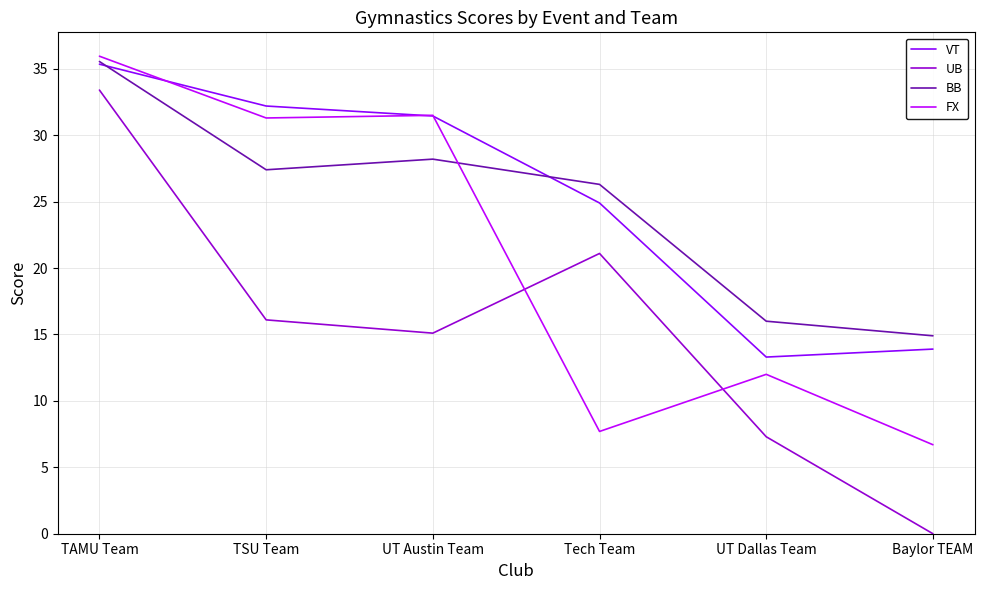

At which label is BB closest to 25?

Tech Team